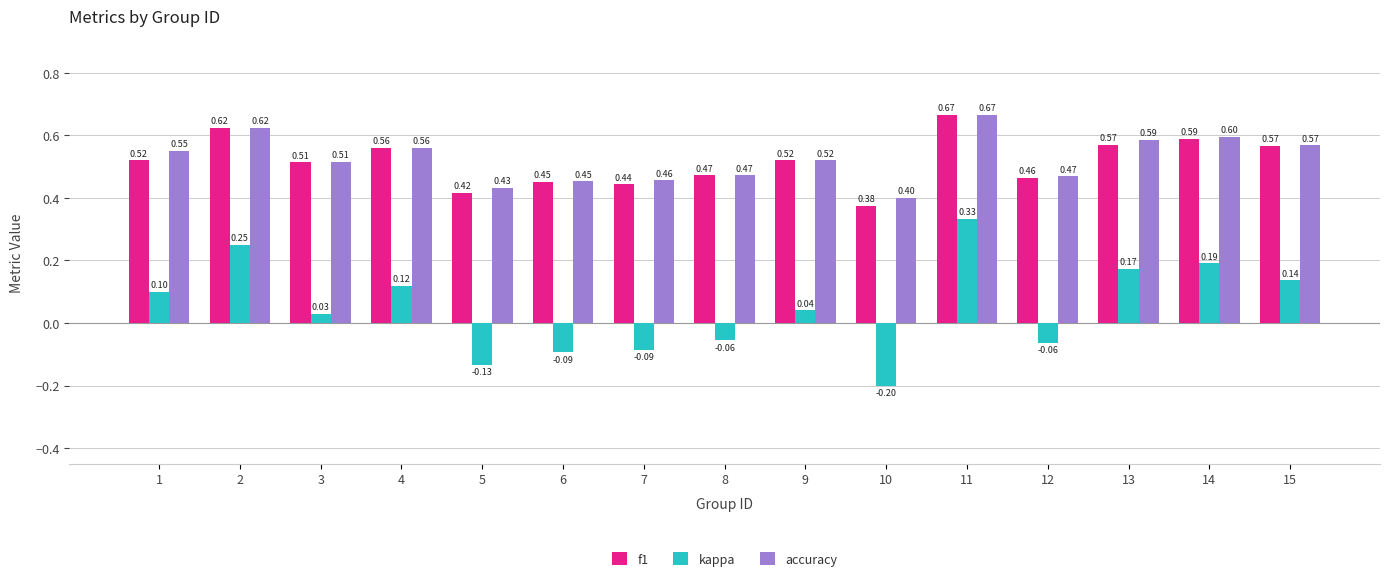

How many accuracy values are between 0 and 1?

15